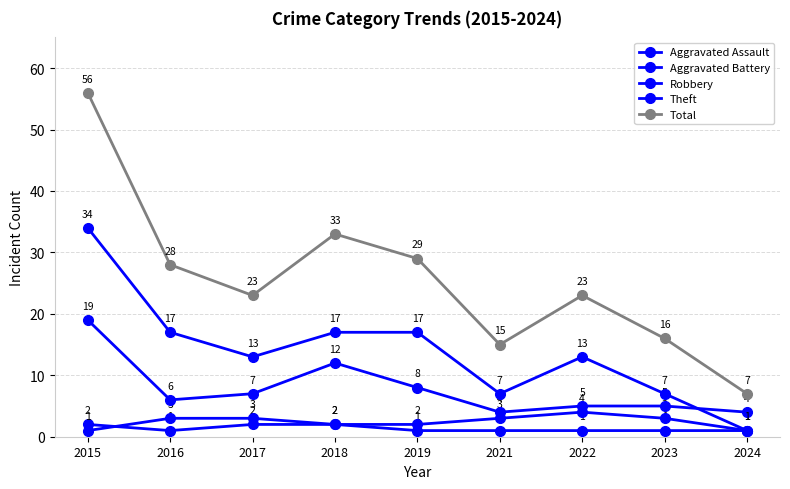

True or false: Total and Robbery intersect in this chart.

False